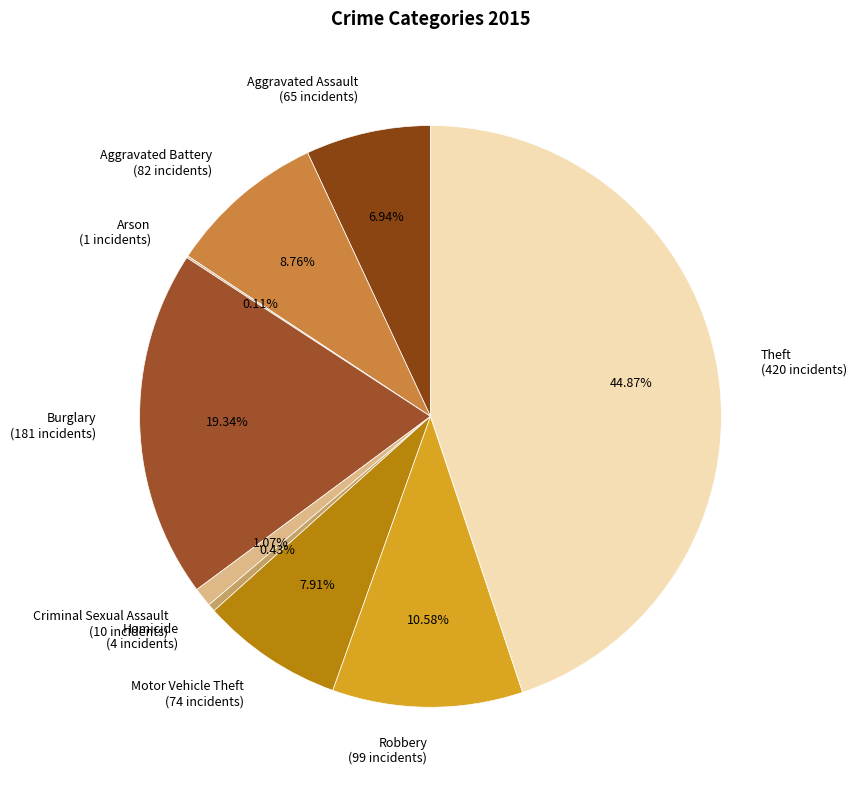

To the nearest percent, what portion does Aggravated Battery represent?

9%